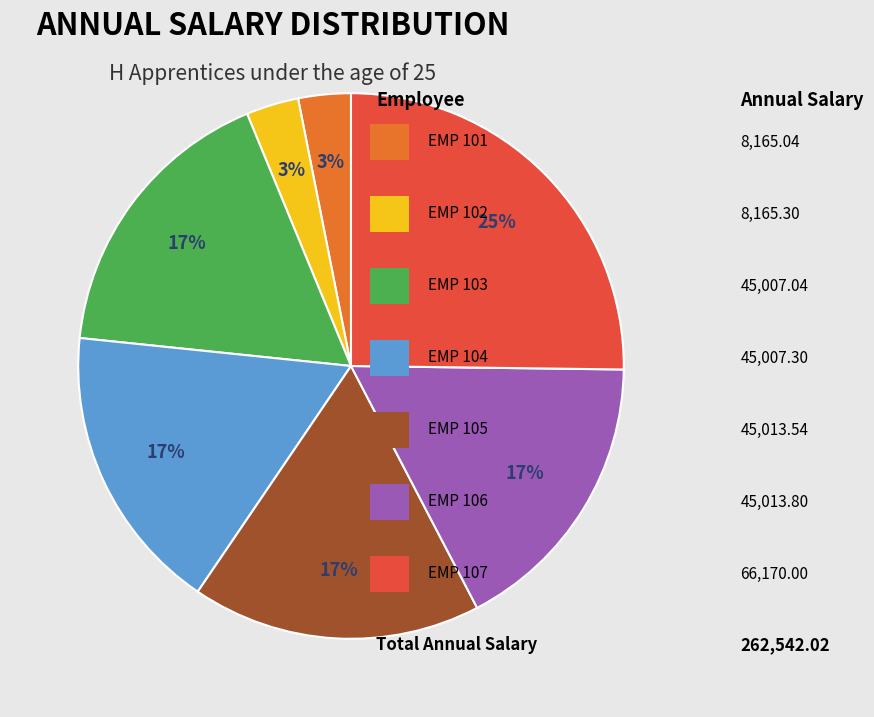

Is there any slice that represents more than half of the pie?

No